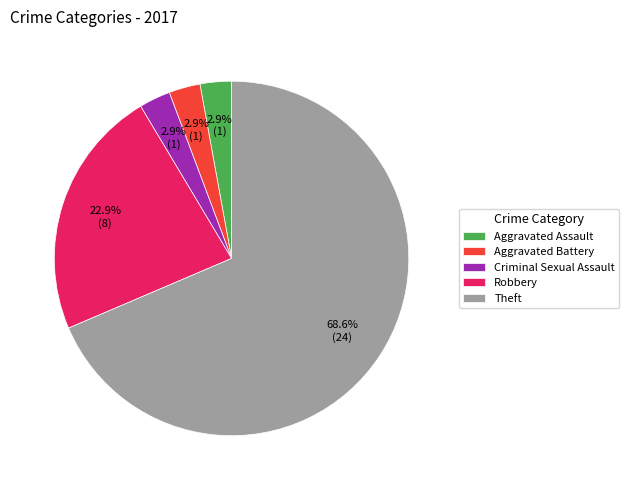

To the nearest percent, what is the combined percentage of Criminal Sexual Assault and Theft?

71%